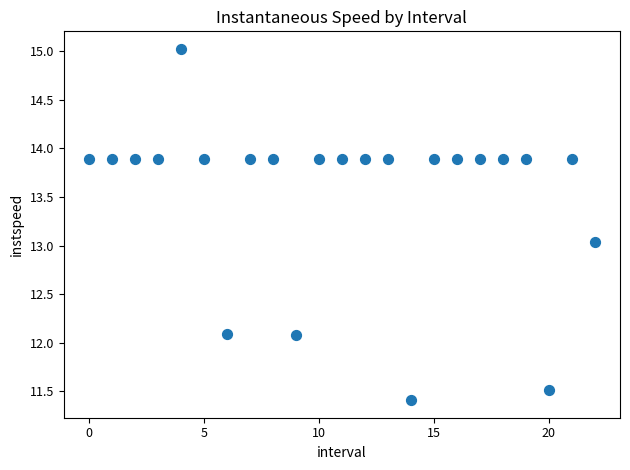

What is the range of Y values (max minus min)?

3.6